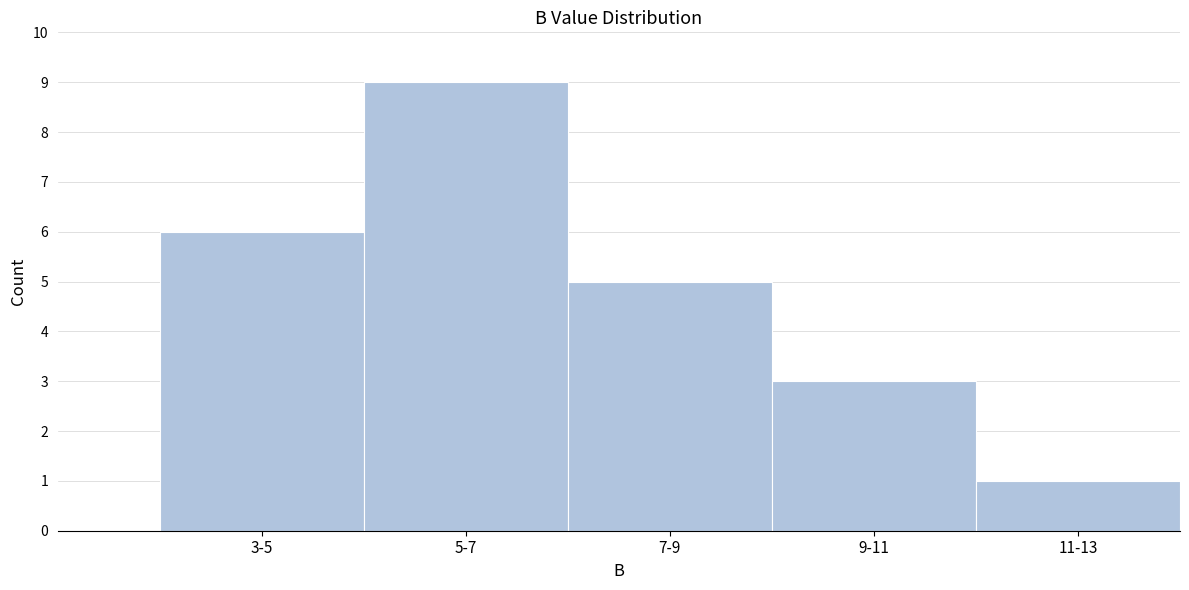

Reading right to left, extract all data points from this chart.

1	3	5	9	6